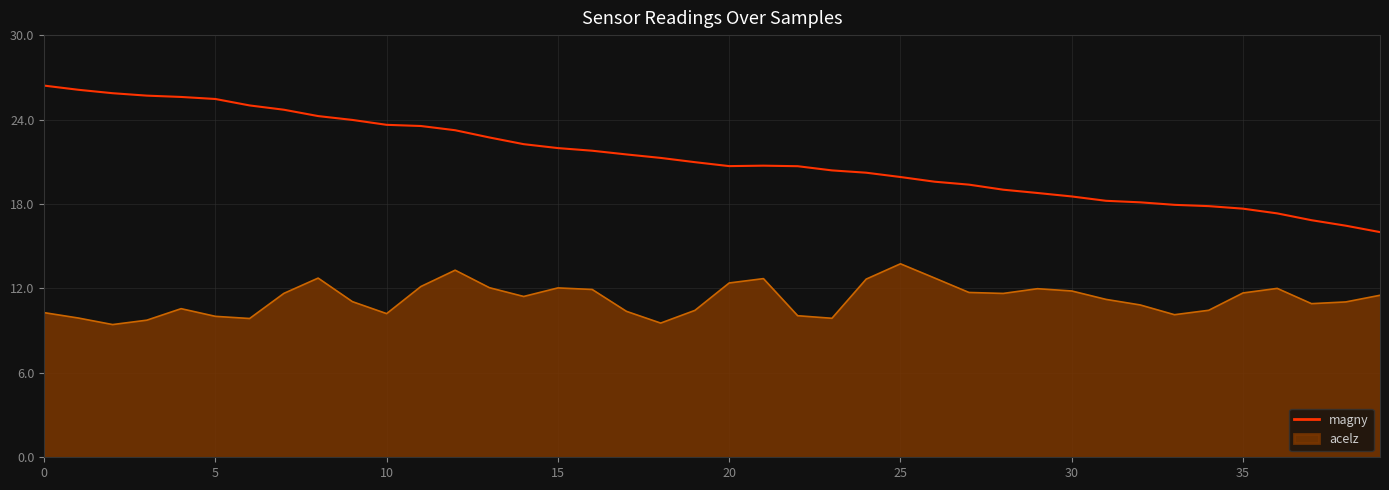

True or false: magny and acelz cross at least once.

False